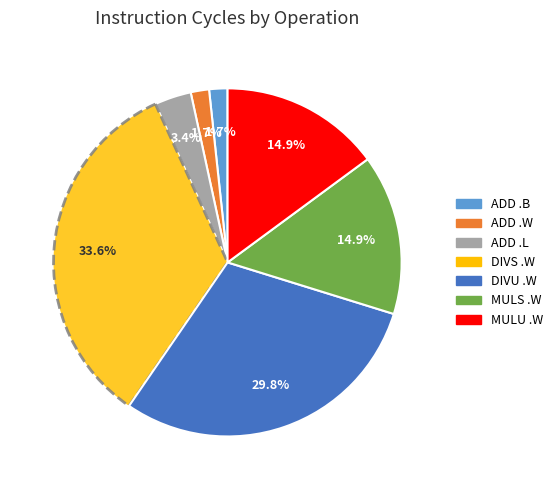

Does any single category account for the majority?

No